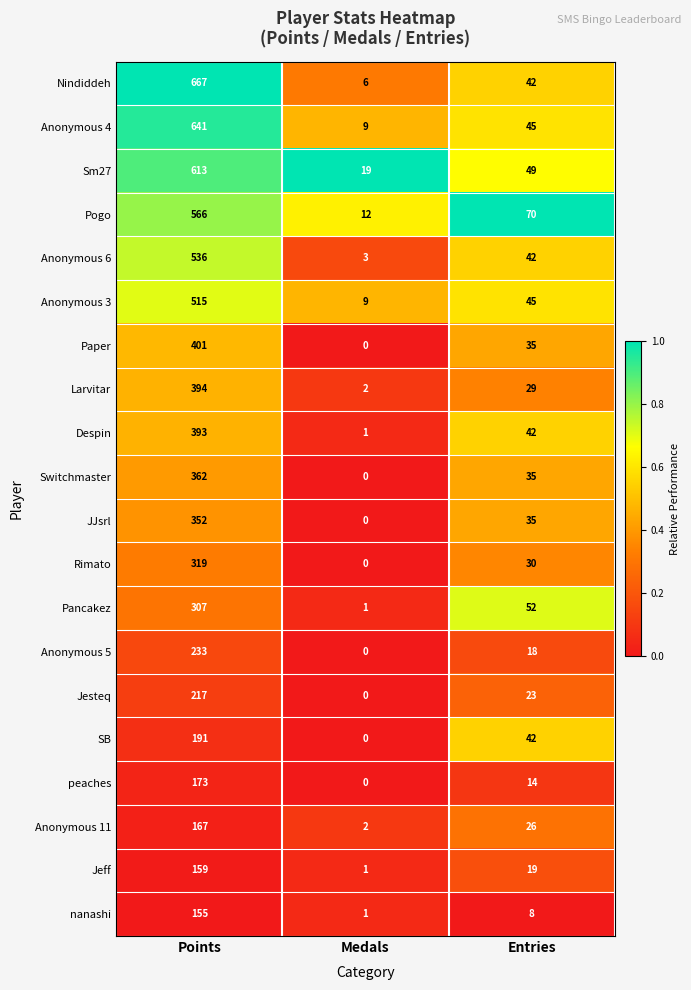

What is the difference between the highest and lowest values at Medals?

19